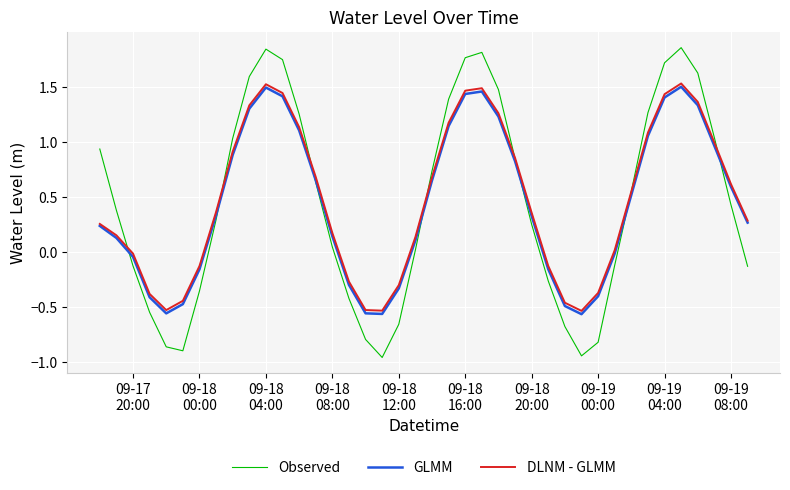

Which series has the widest spread of values?

Observed